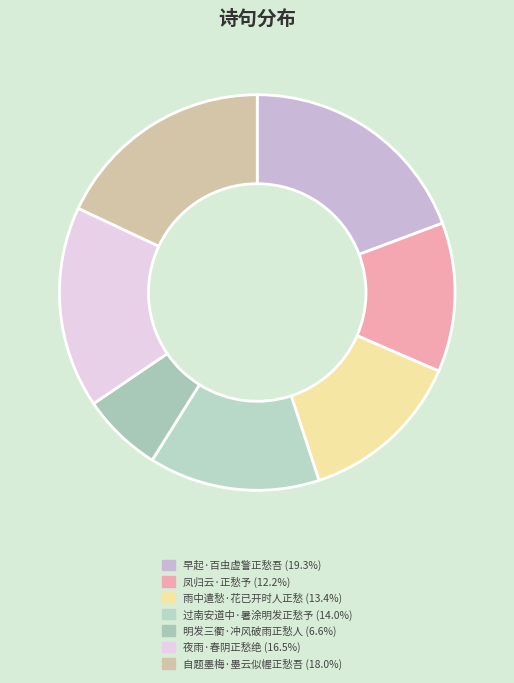

Does 自题墨梅·墨云似幄正愁吾 account for over 50% of the chart?

No